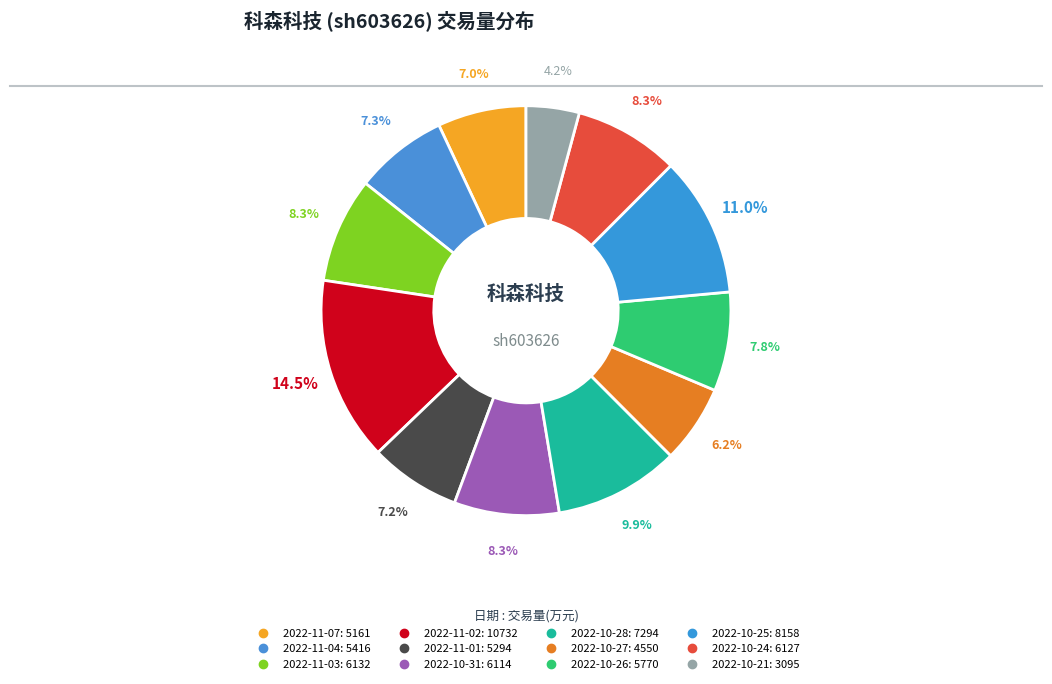

Is there a majority slice in this chart?

No